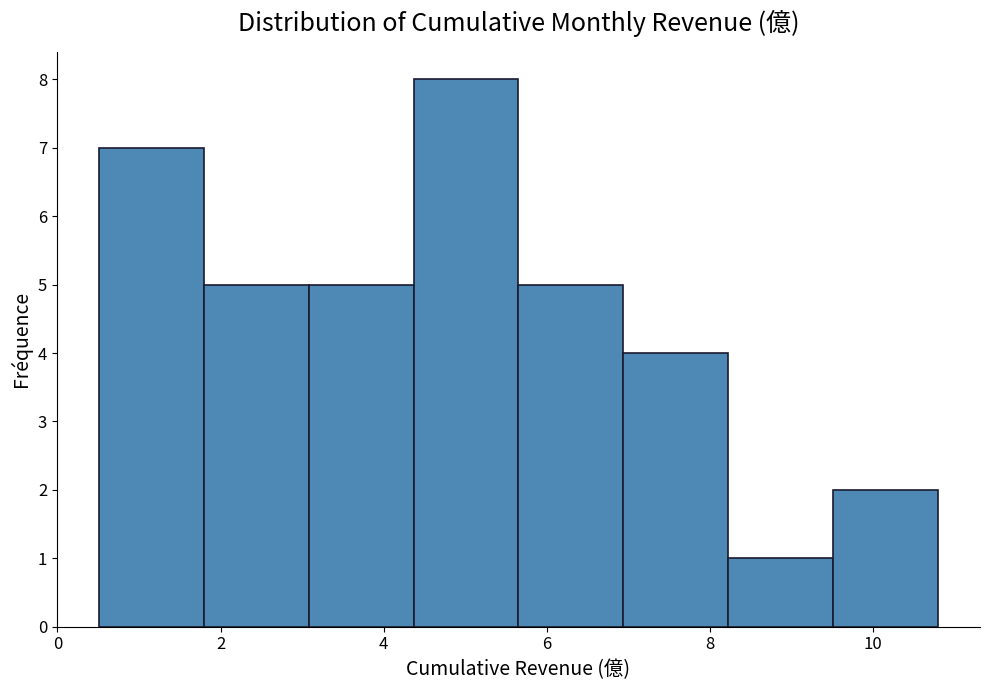

What is the height of the bar covering 8.2 to 9.6 on the x-axis? Neither the bar edges nor the heights are printed on the chart, so give them approximately, as read against the axes.

1